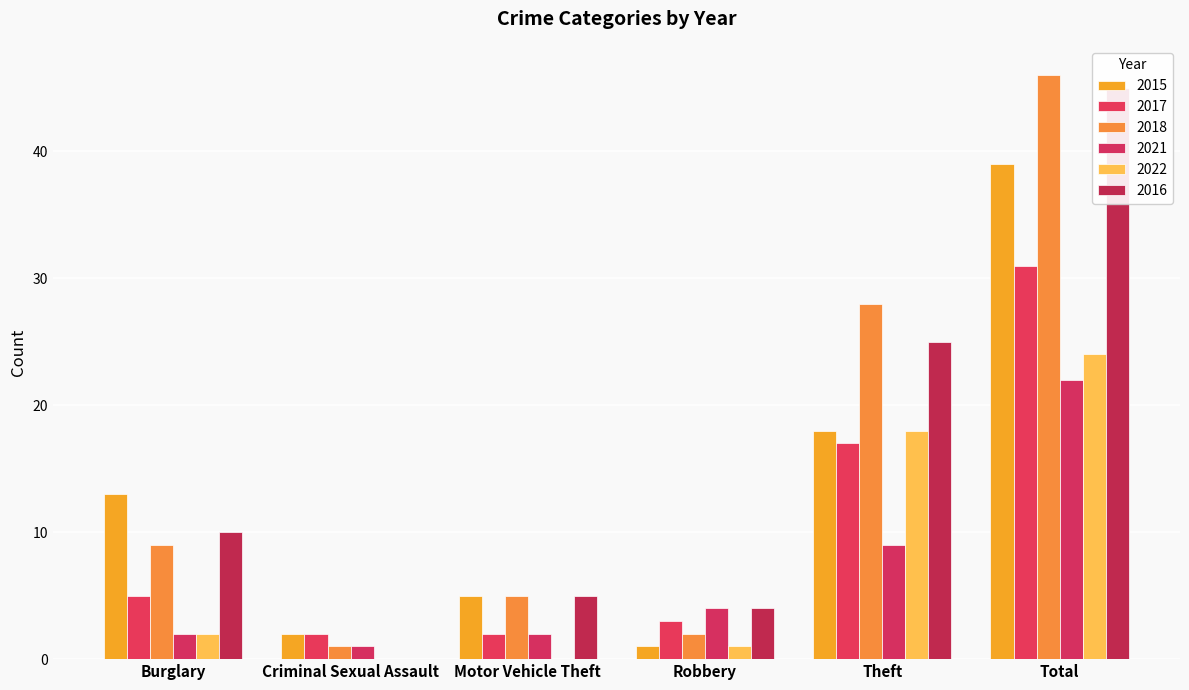

What is the greatest value displayed?

46